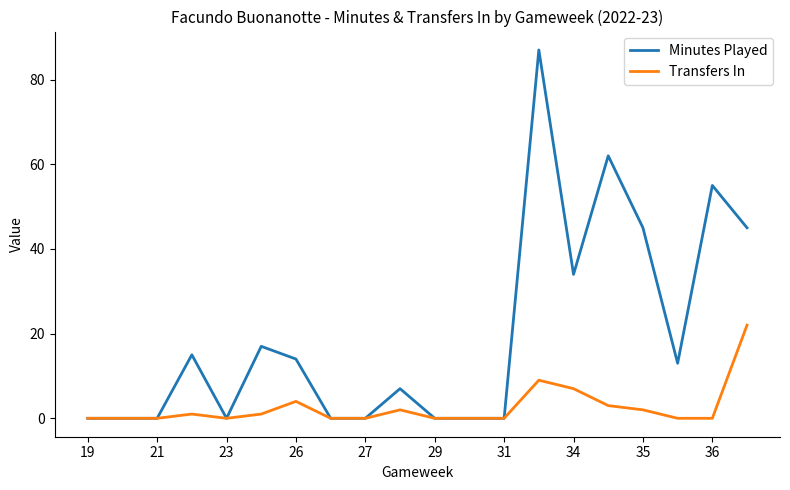

Which series has the largest range (max minus min)?

Minutes Played